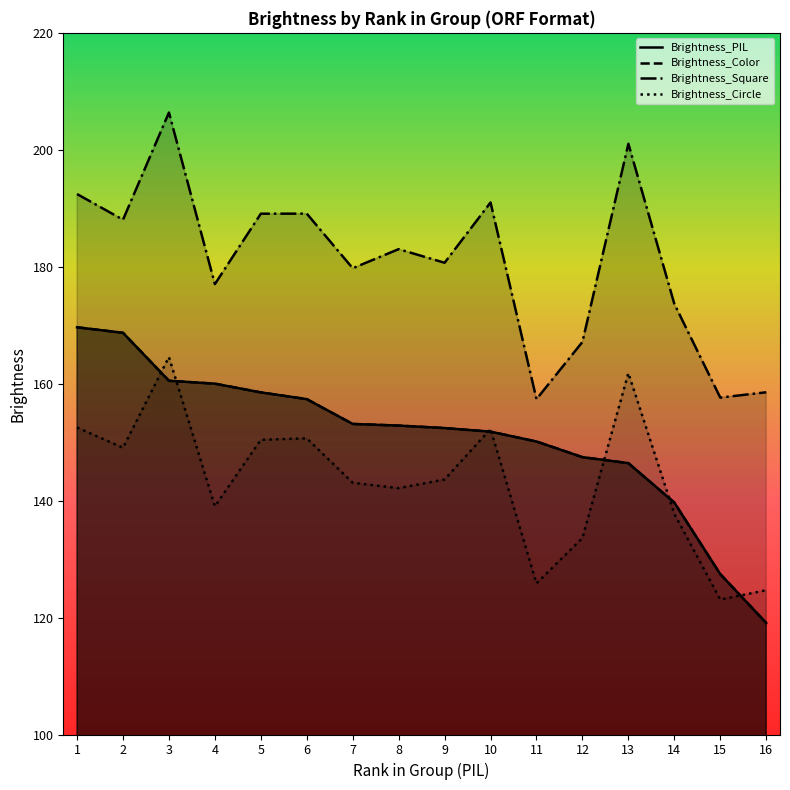

Is it true that Brightness_Circle equals 143.1 at 7?

True